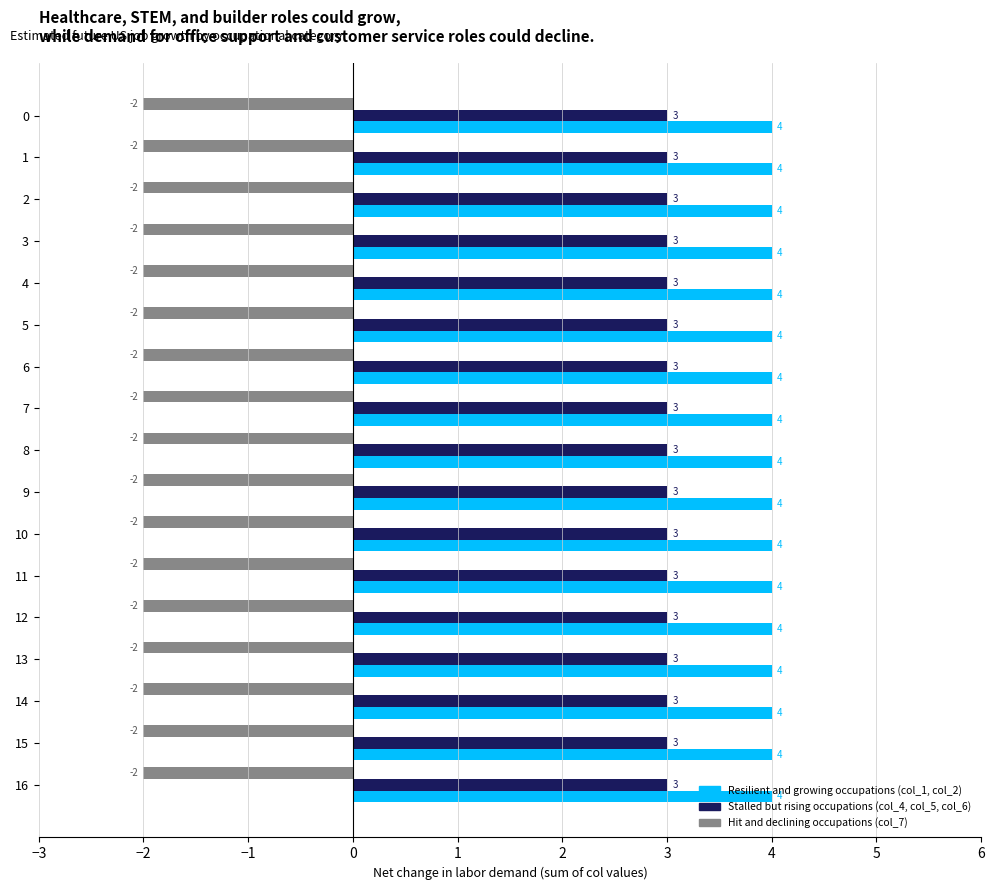

What is the spread (max minus min) of values at 15?

6